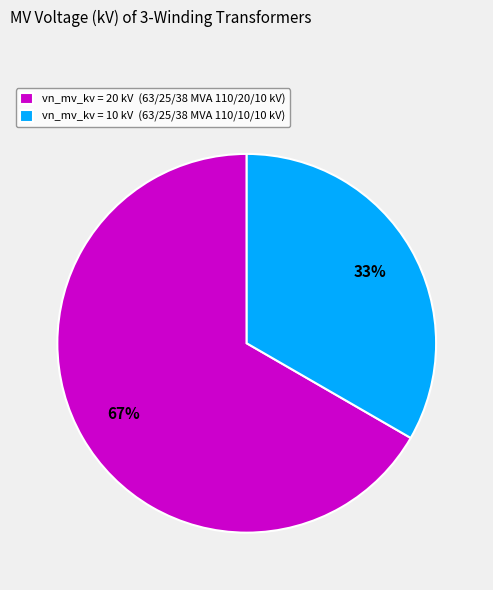

To the nearest percent, what portion does vn_mv_kv = 10 kV (63/25/38 MVA 110/10/10 kV) represent?

33%